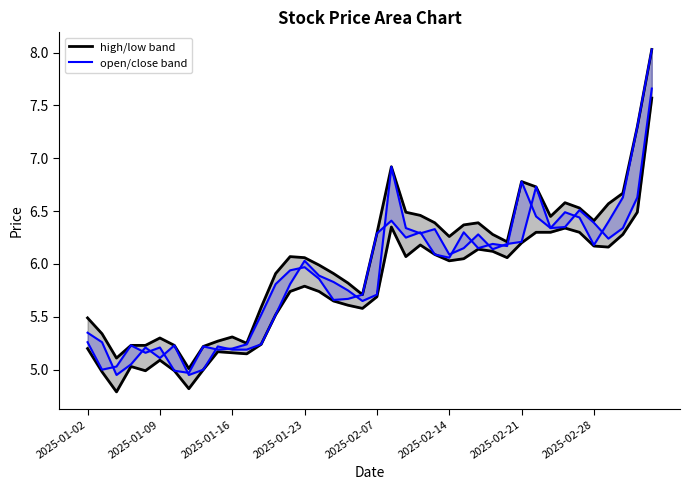

What value does the high_line series have at 34?

6.5